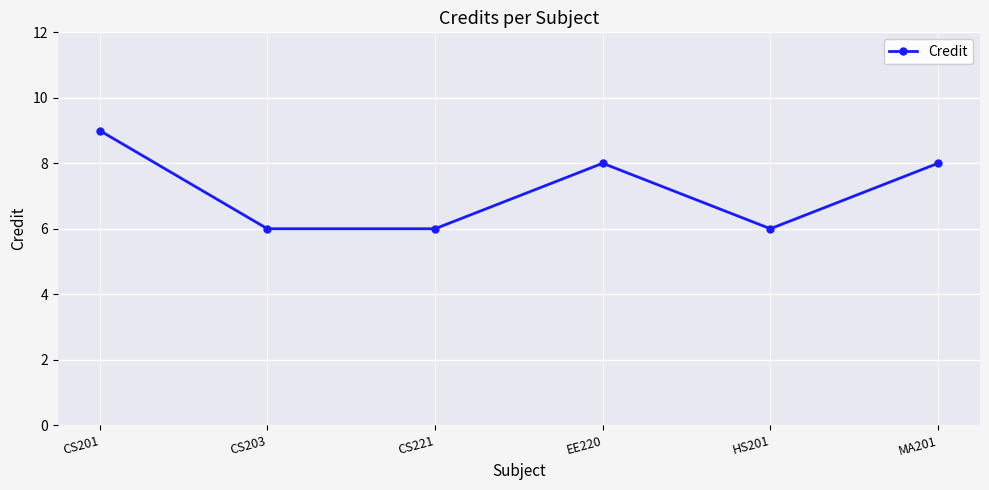

At which label does the data first exceed 8?

CS201